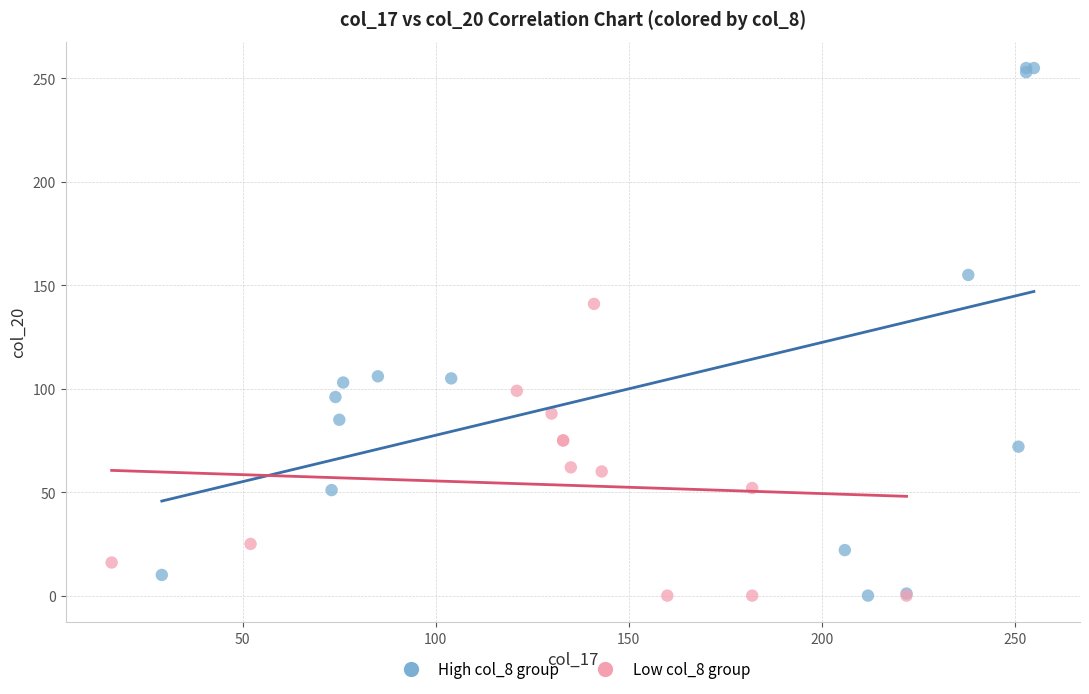

Which series has the widest spread of Y values?

High col_8 group